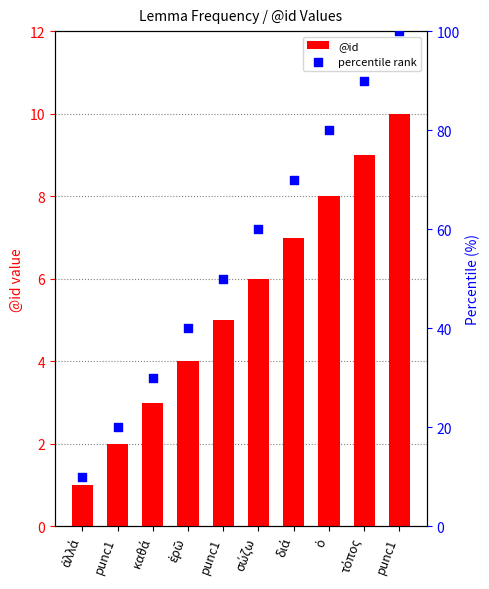

Is the value of @id at punc1 greater than the value of percentile rank at punc1?

No